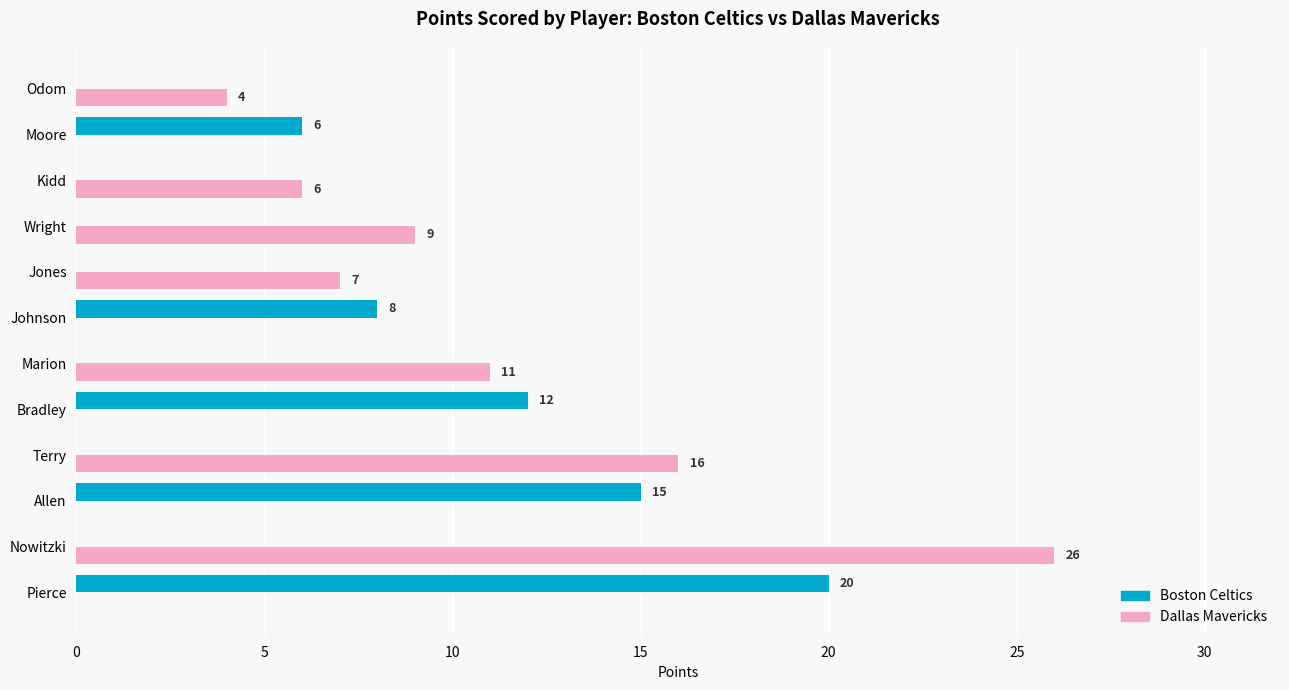

True or false: Dallas Mavericks has a value of -11 at Bradley.

False